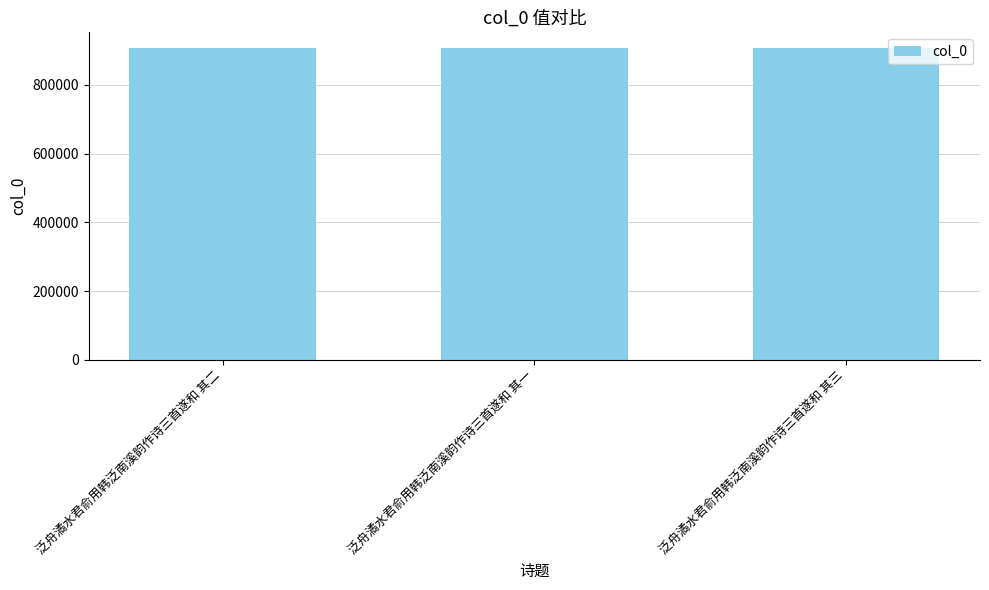

What is the sum of all values?

2721105